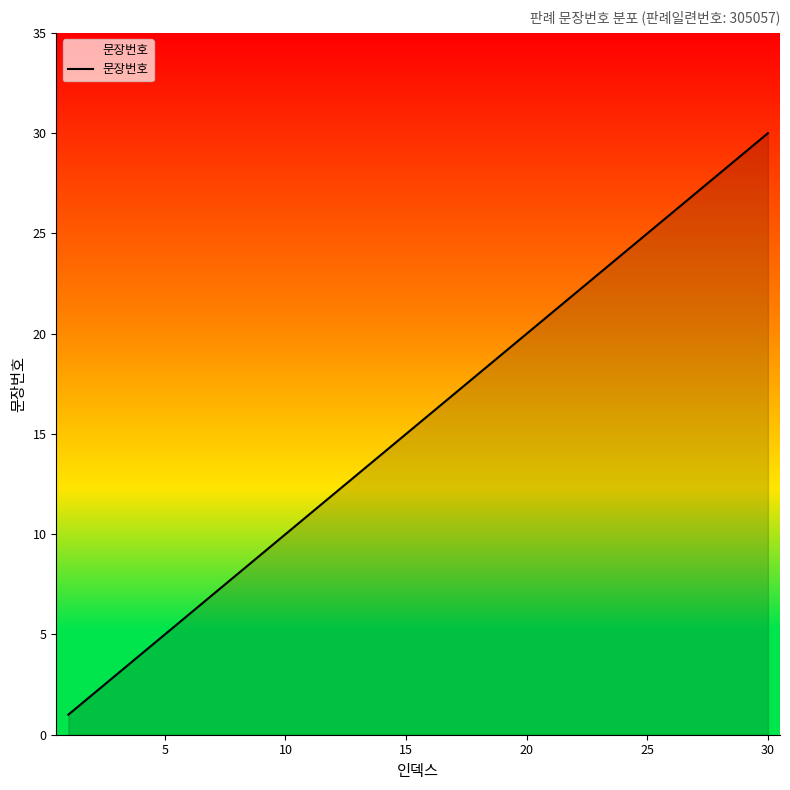

What is the greatest value displayed?

30